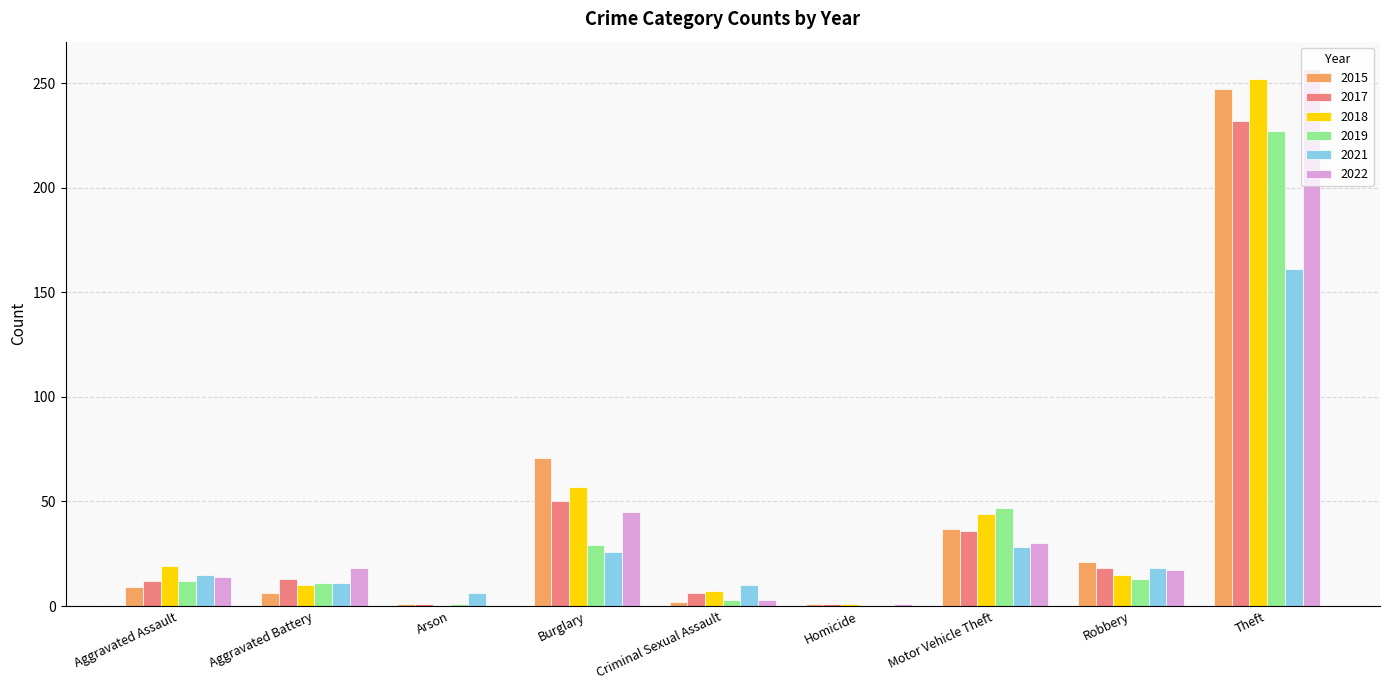

What is the sum of all 2017 values?

369